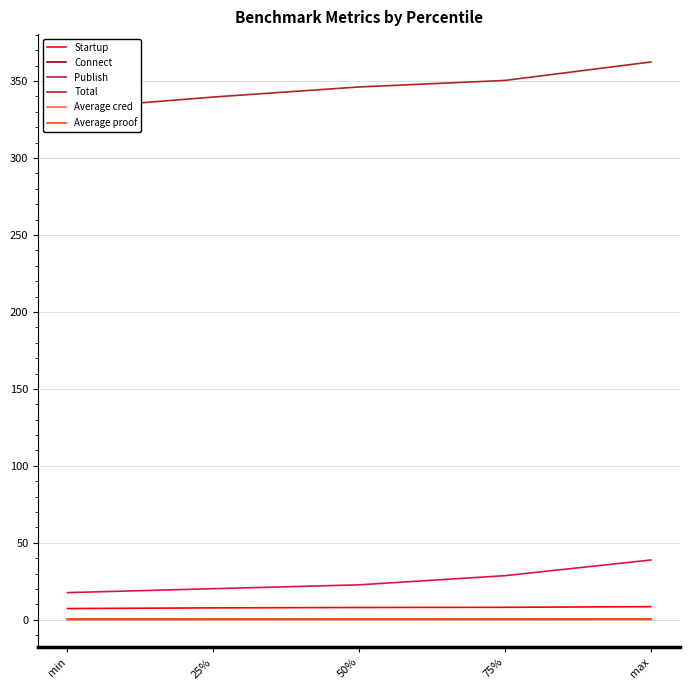

True or false: Connect has a value of 0.3 at max.

True